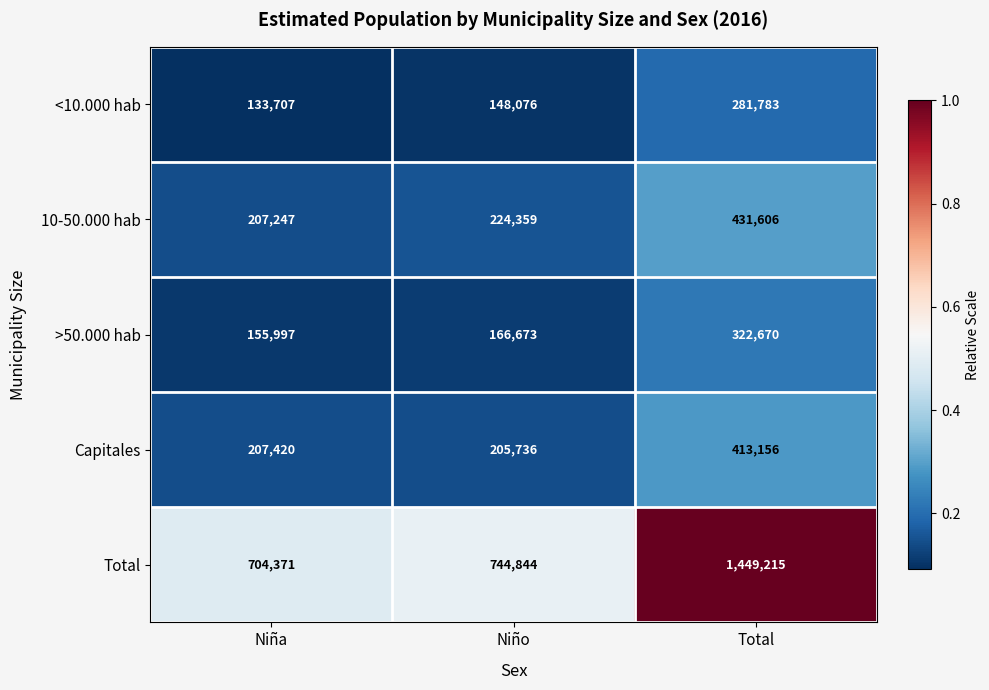

Reading left to right, list all the values displayed in this chart.

<10.000 hab: 133707	148076	281783
10-50.000 hab: 207247	224359	431606
>50.000 hab: 155997	166673	322670
Capitales: 207420	205736	413156
Total: 704371	744844	1449215